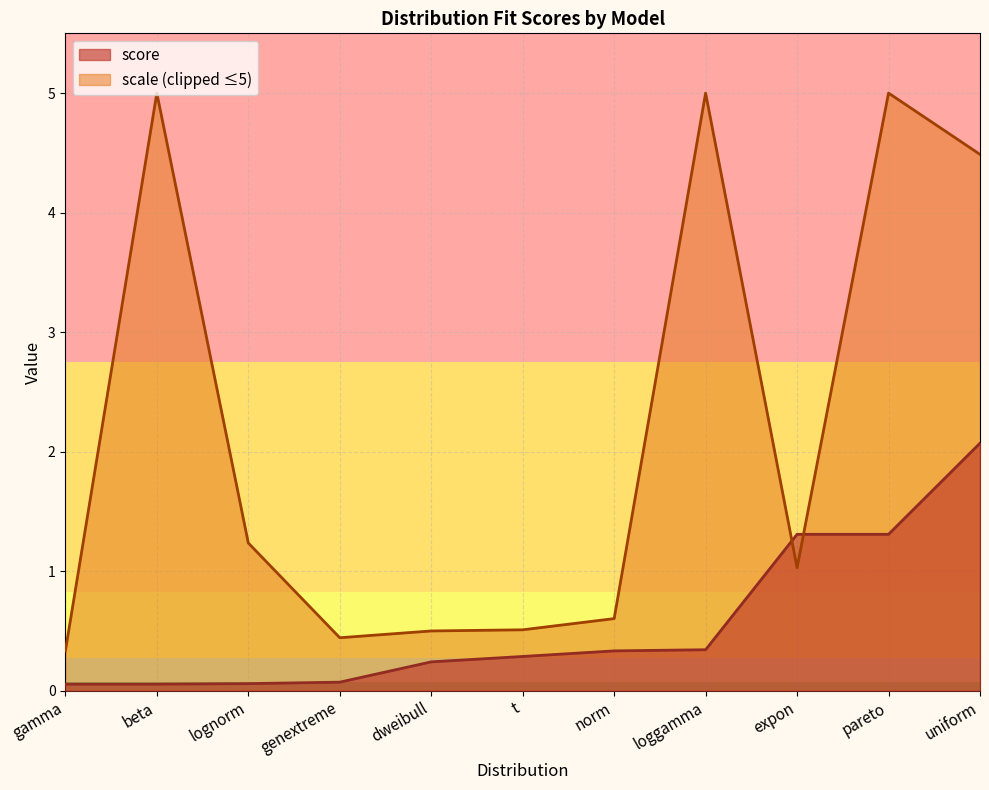

What is the sum of the values at gamma and norm?

0.4